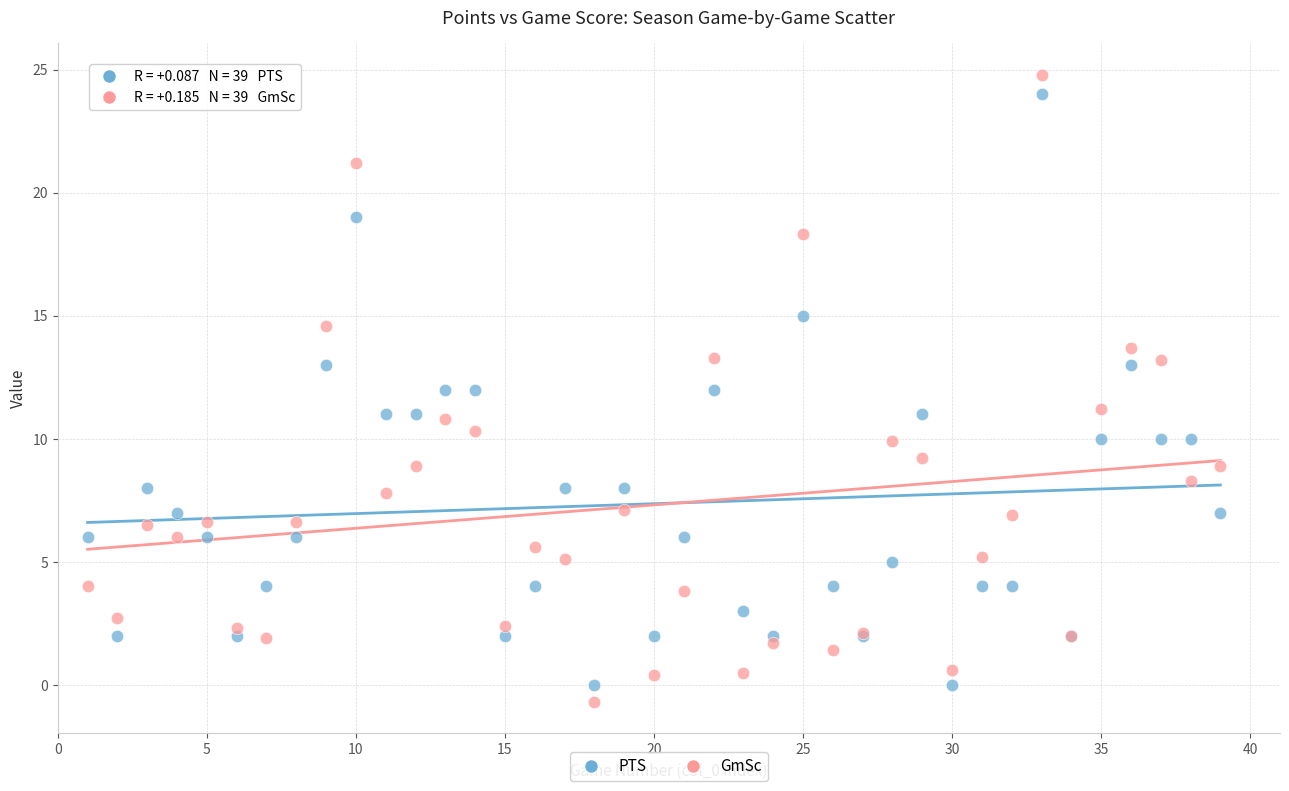

What is the X range (max minus min) for the scatter plot?

38.0